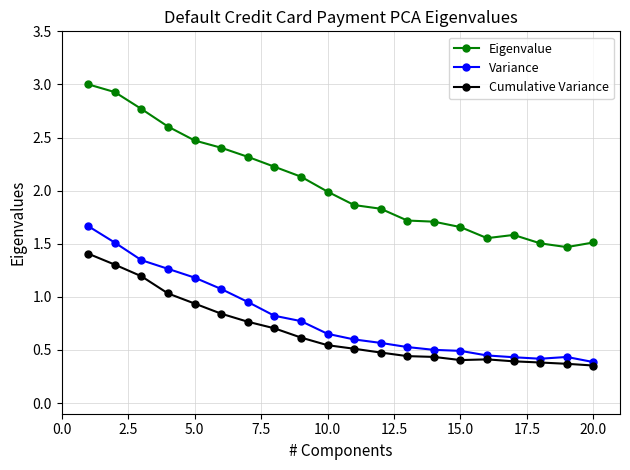

True or false: Eigenvalue and Variance cross at least once.

False